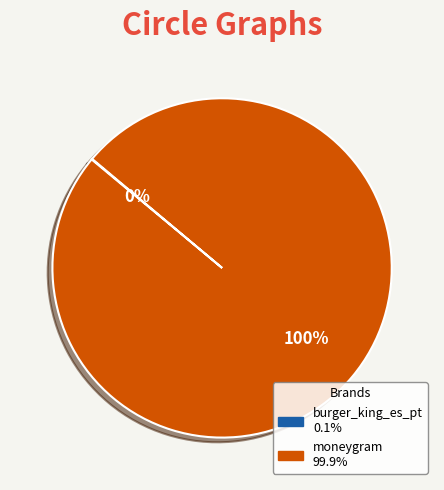

True or false: moneygram accounts for 91% of the total.

False